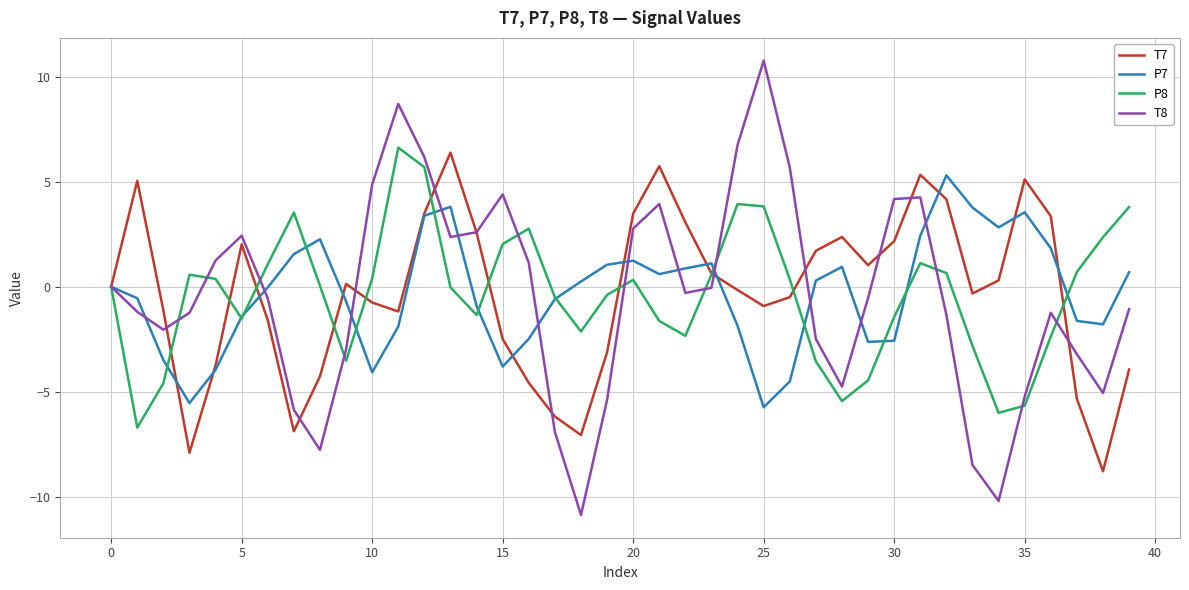

What is the average value of the T7 series?

-0.3